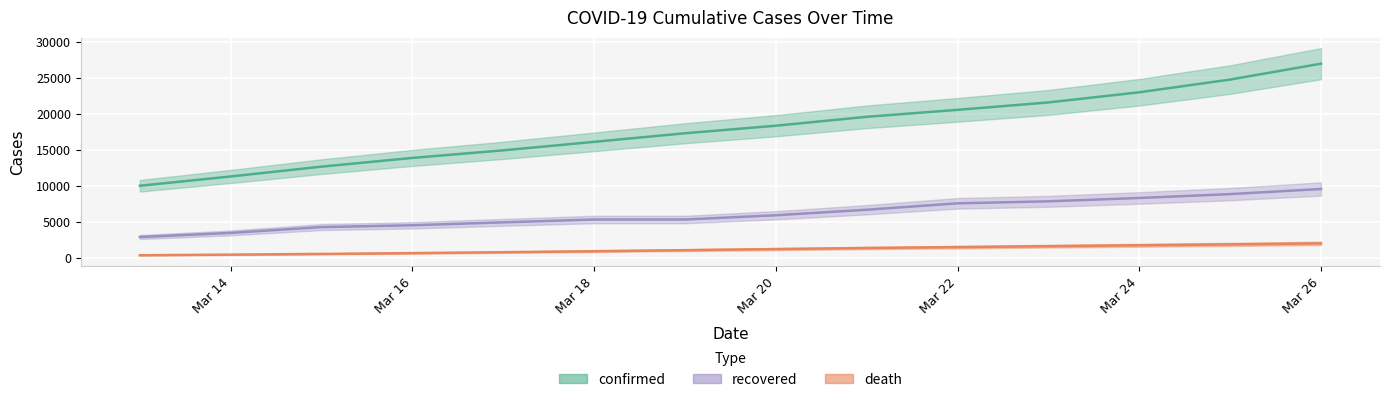

Between 2020-03-19 and 2020-03-25, which series saw the biggest shift?

confirmed